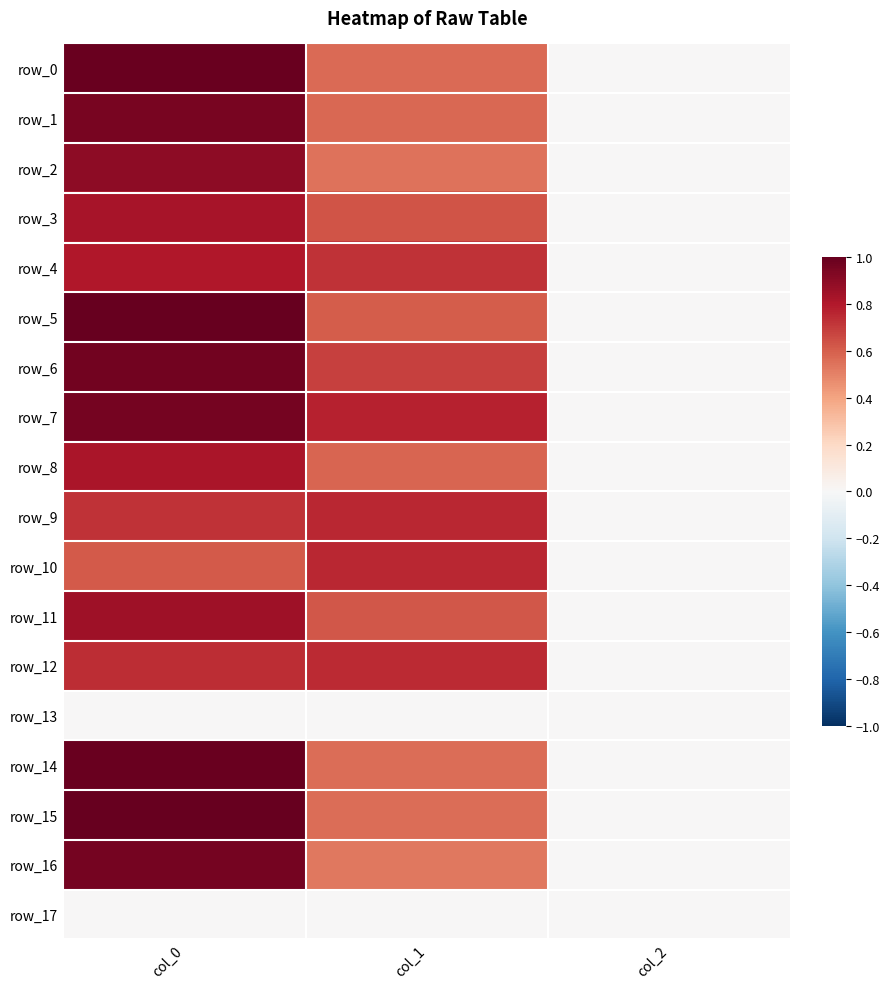

Which series changed the most between col_1 and col_2?

row_7